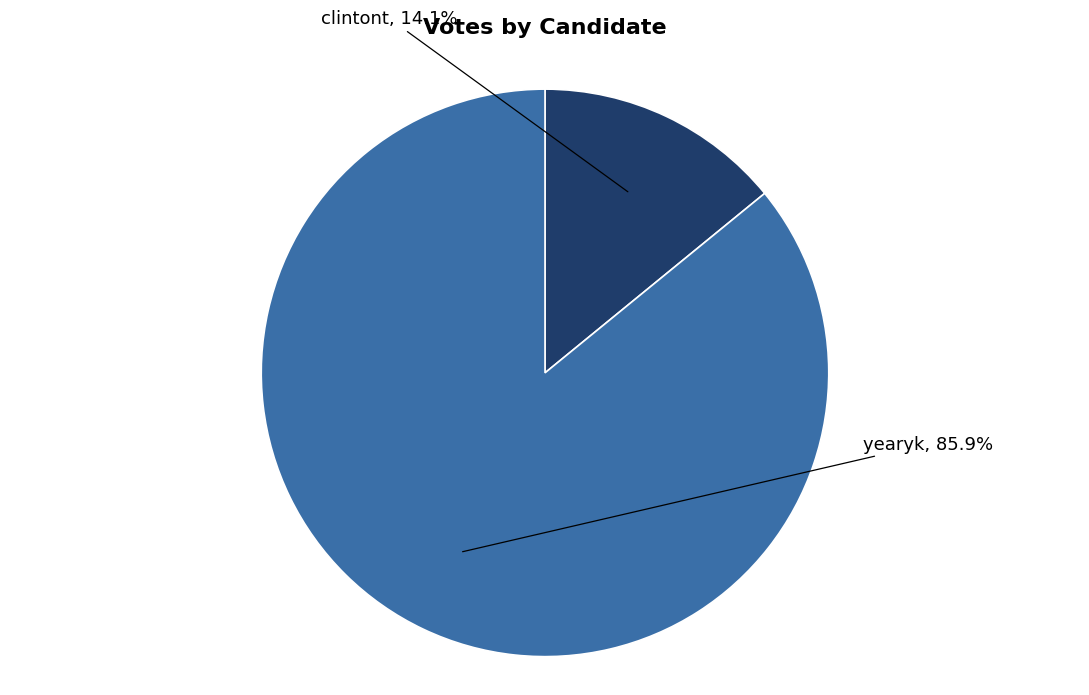

How many segments does this pie chart have?

2